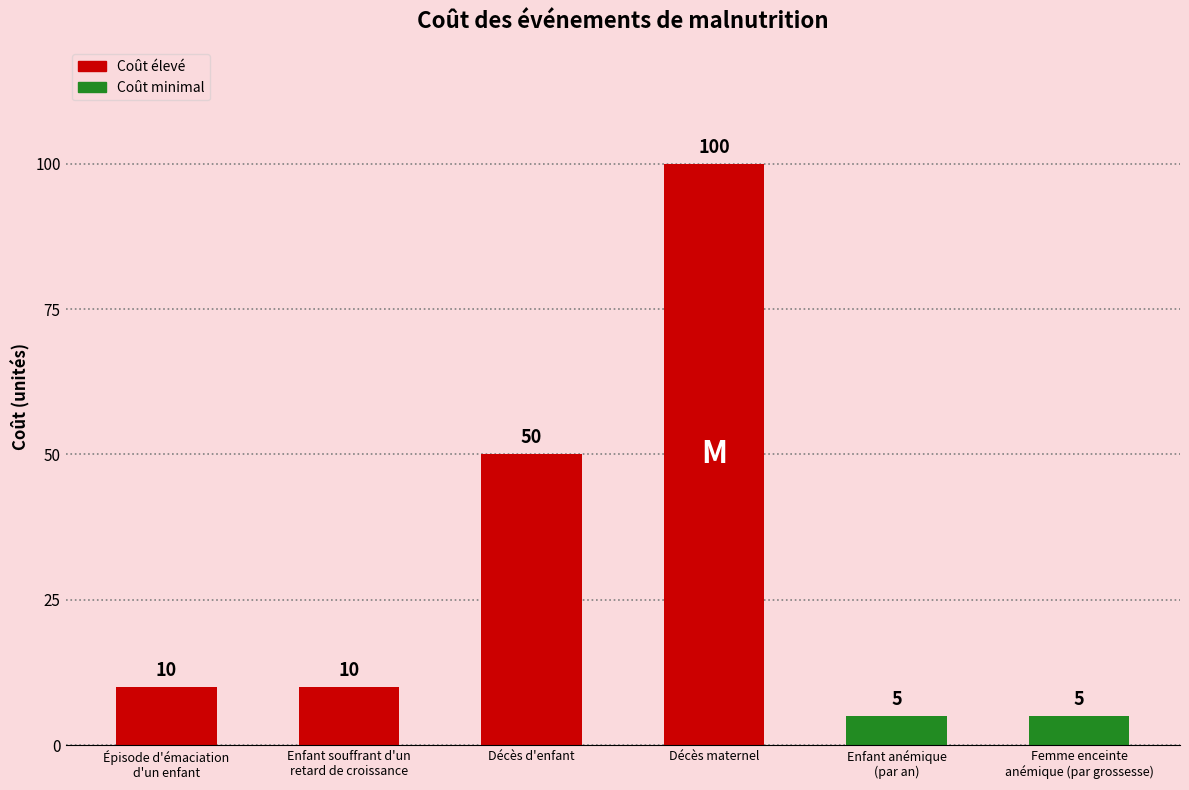

What is the value of the 4th bar from the left?

100